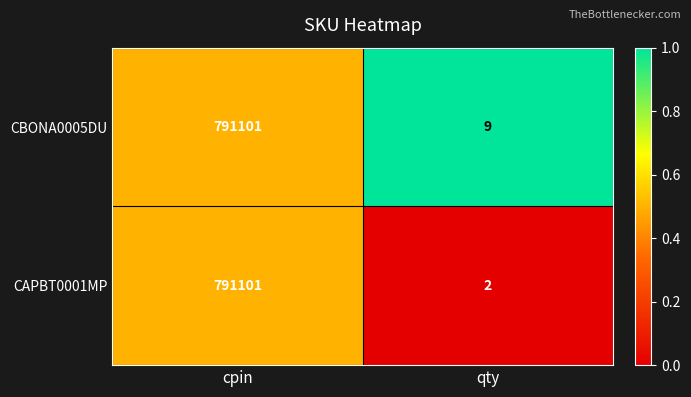

At which category is the sum across all series the highest?

cpin